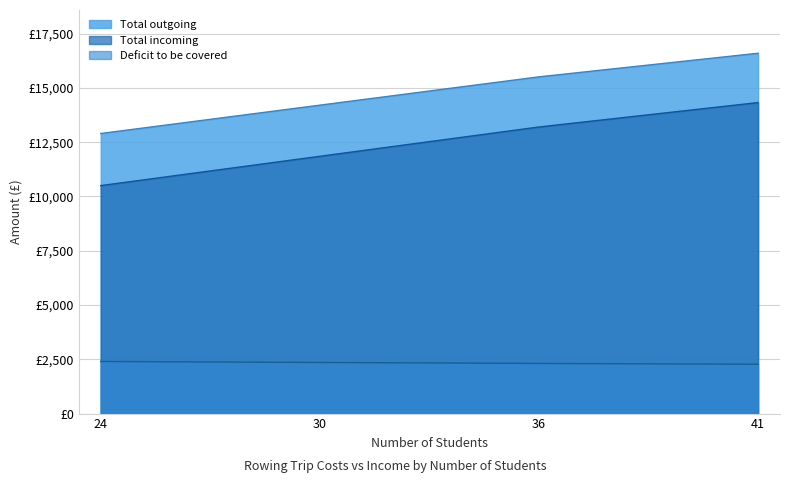

How many values in the Total outgoing series are below 15509?

2